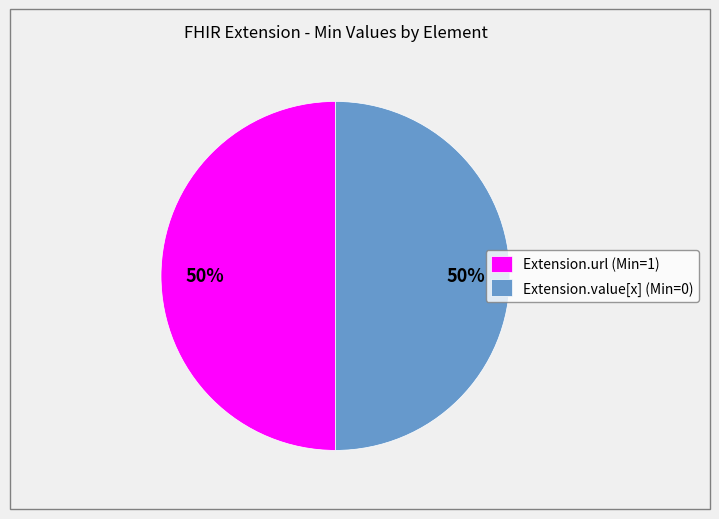

How many segments does this pie chart have?

2